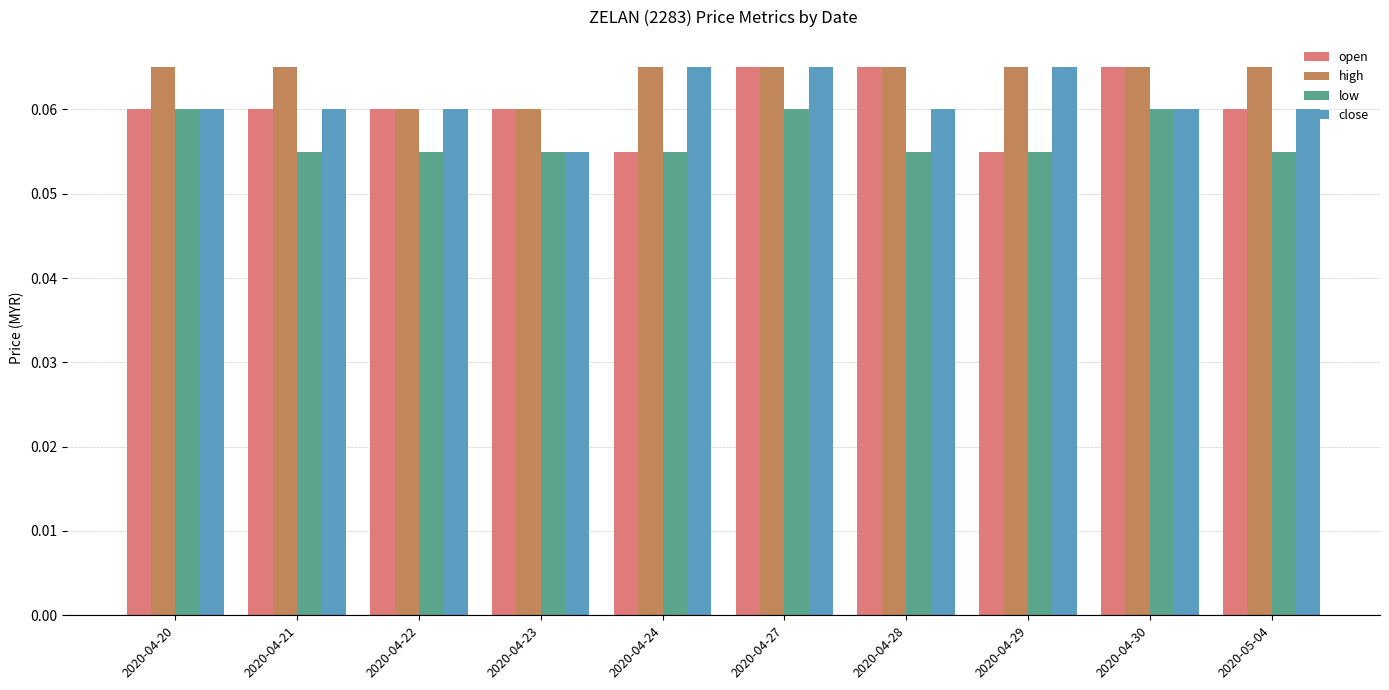

Which series has the largest total across all categories?

high